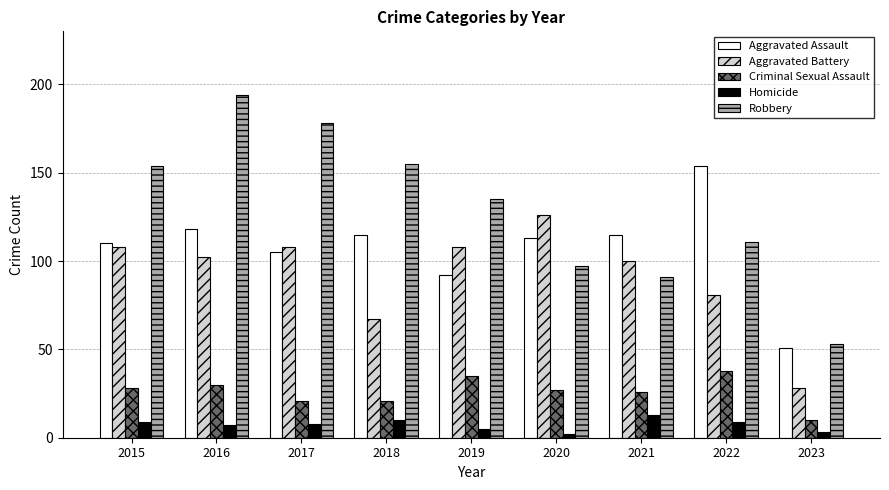

Are the bars horizontal?

No